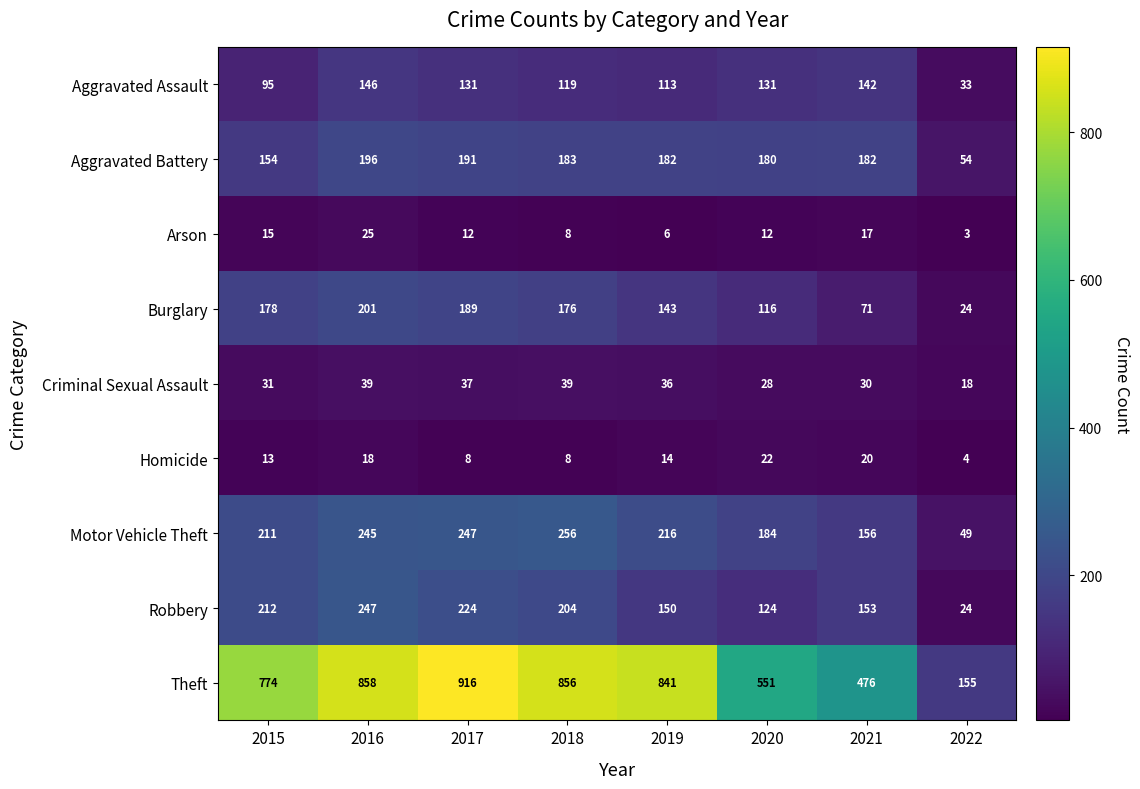

What is the spread (max minus min) of values at 2018?

848